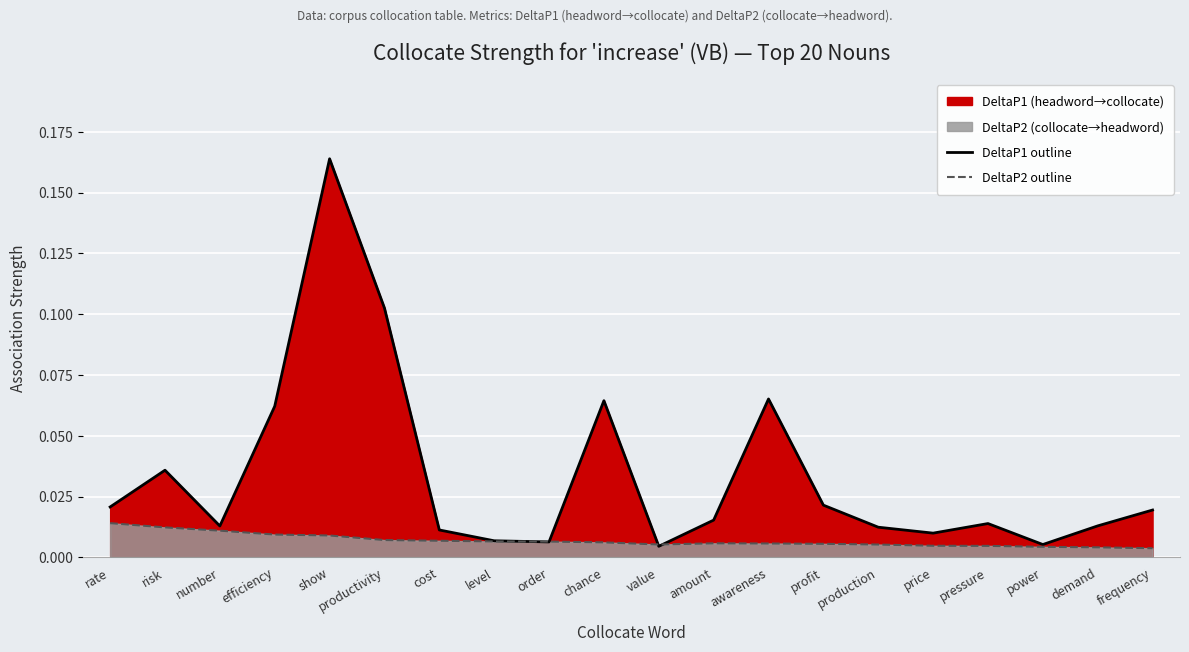

At which category does DeltaP2 outline reach its first local valley?

value